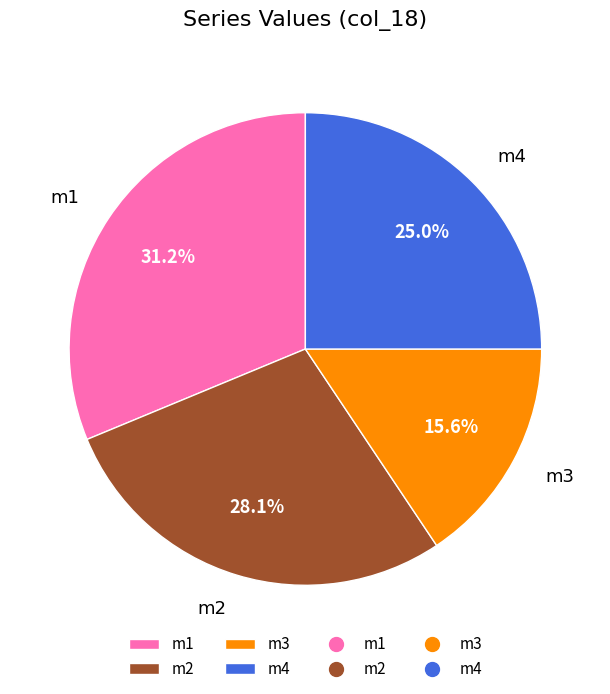

To the nearest percent, what portion does m2 represent?

28%